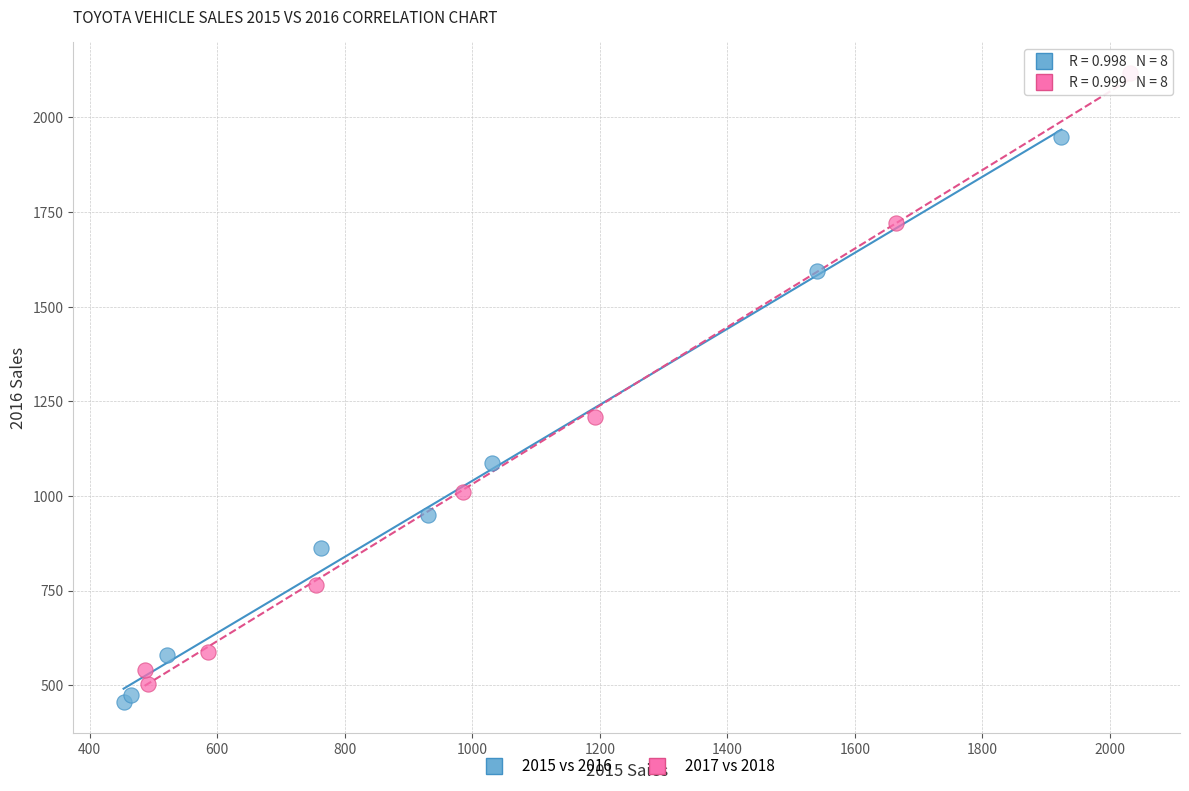

Which series reaches the maximum Y coordinate?

2017 vs 2018